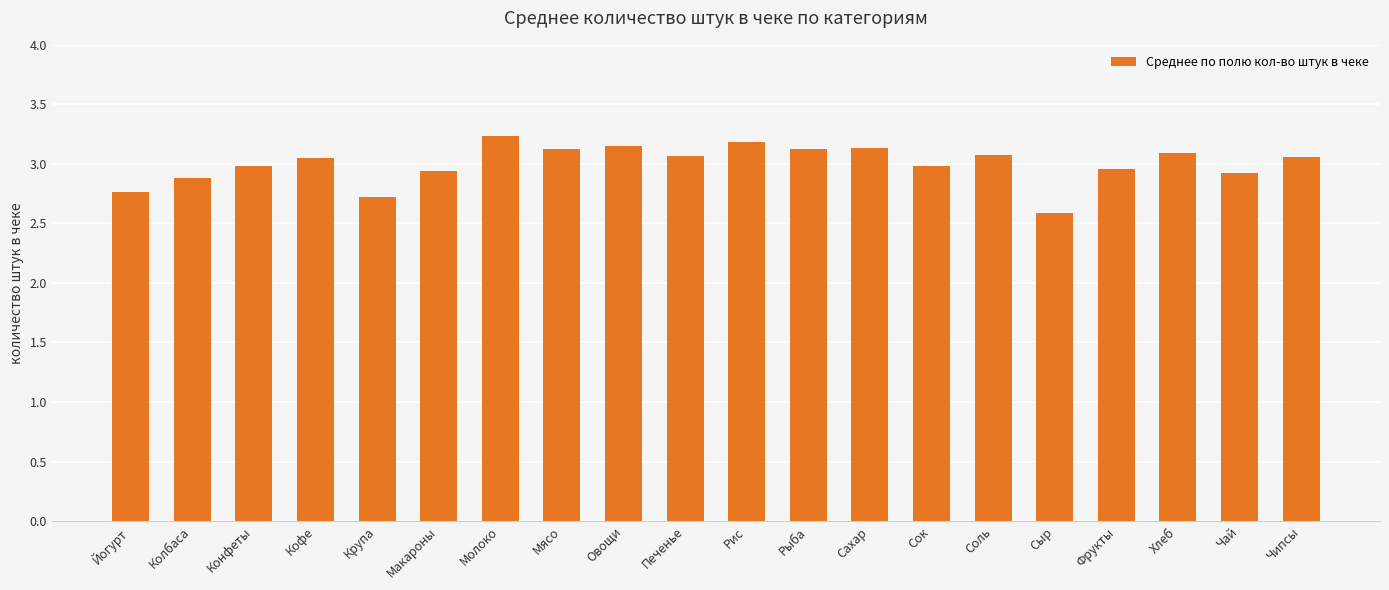

At which category does the chart reach its peak across all series?

Молоко